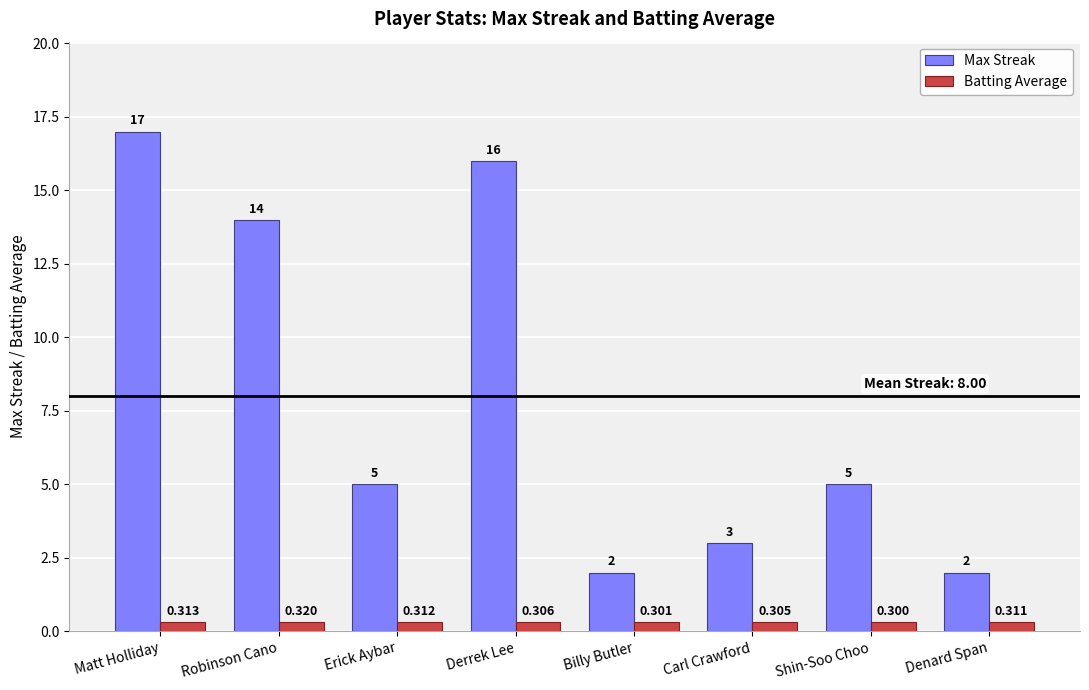

At which label does Batting Average reach its minimum?

Shin-Soo Choo